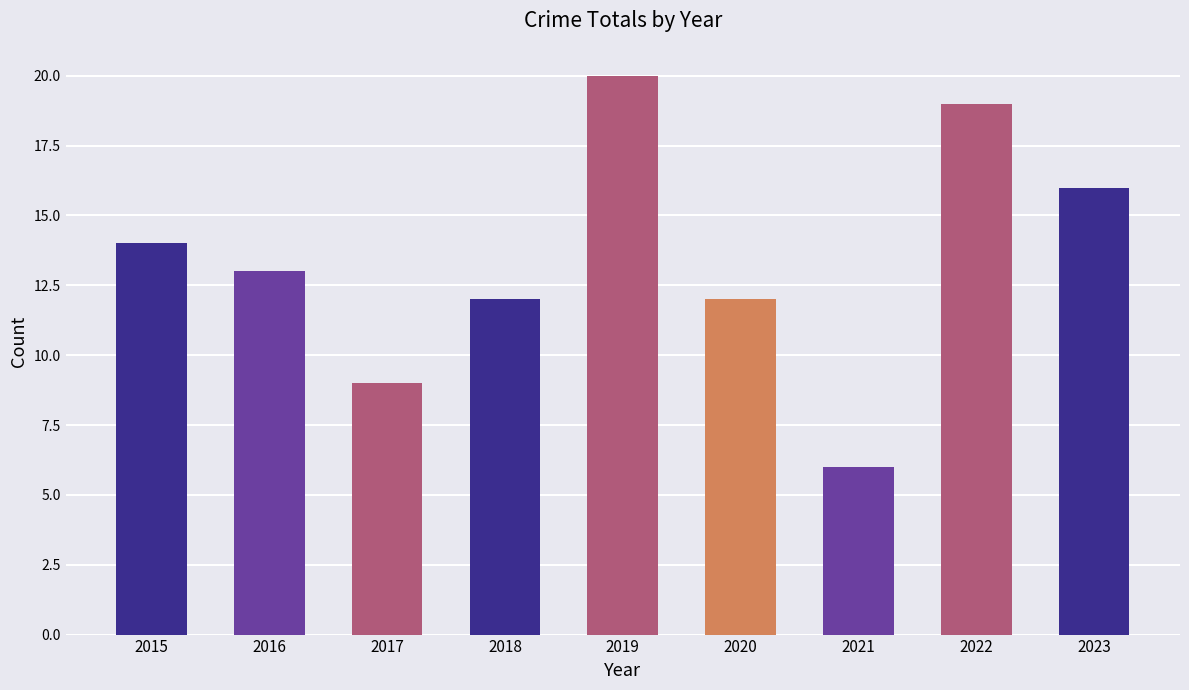

Which label corresponds to the smallest value in the chart?

2021